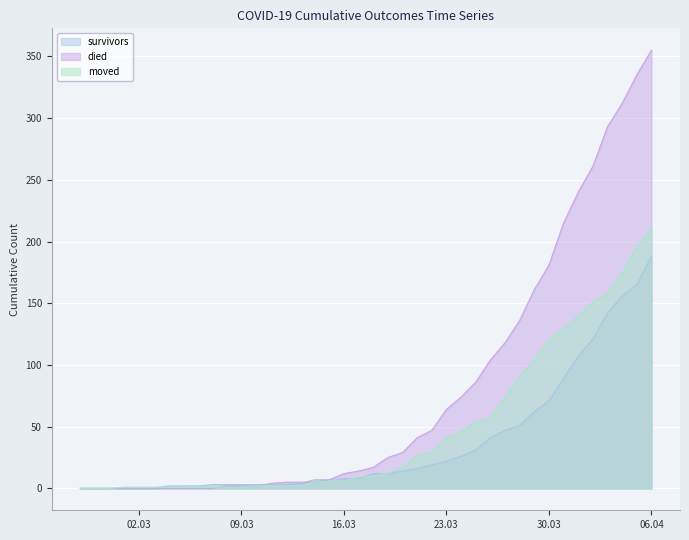

How many times do survivors and died cross each other?

2